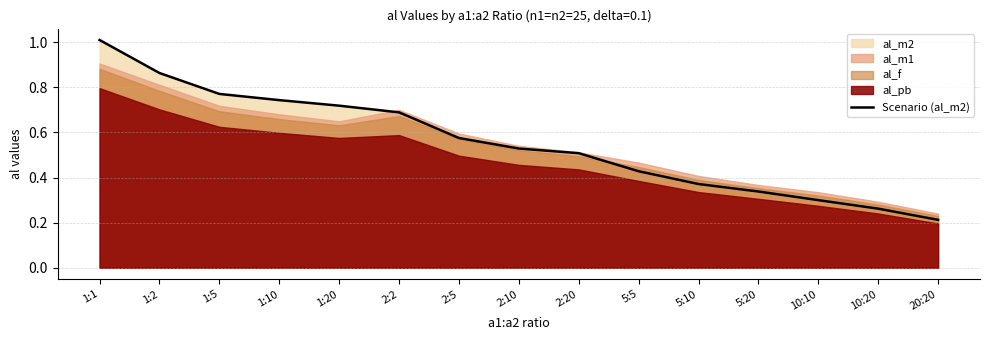

True or false: the data has more than 1 interior local peaks.

False